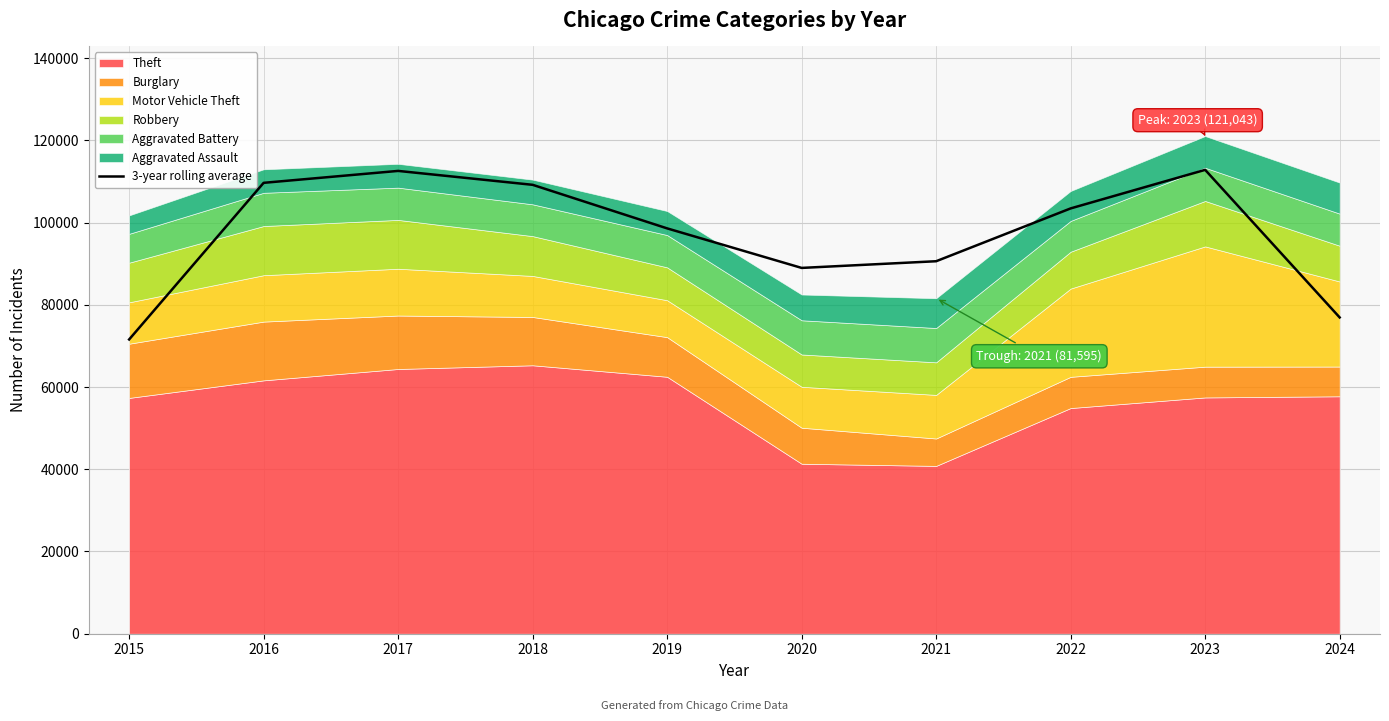

What is the lowest value of the 3-year rolling average series?

71565.3